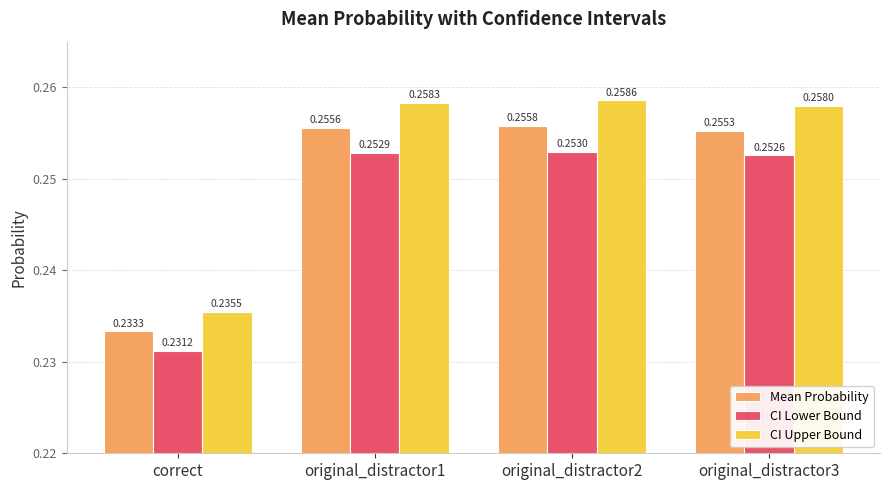

At how many categories does at least one series exceed 0?

4